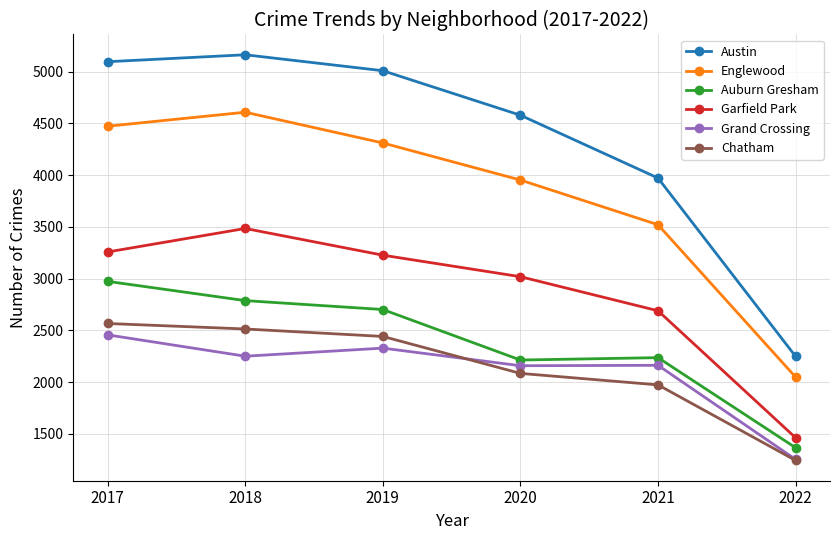

True or false: Chatham and Austin cross at least once.

False